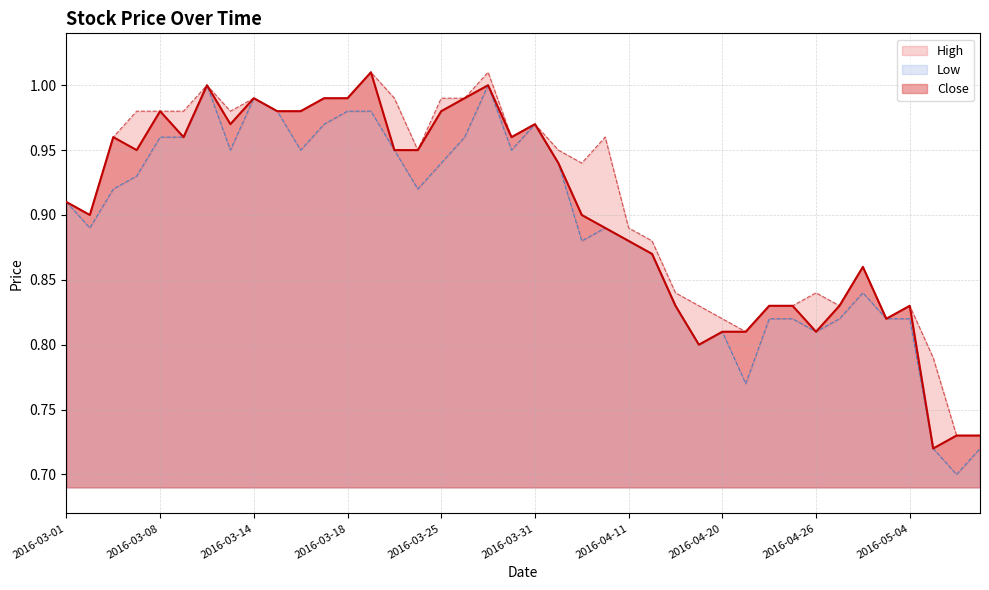

At how many categories does at least one series exceed 0?

40